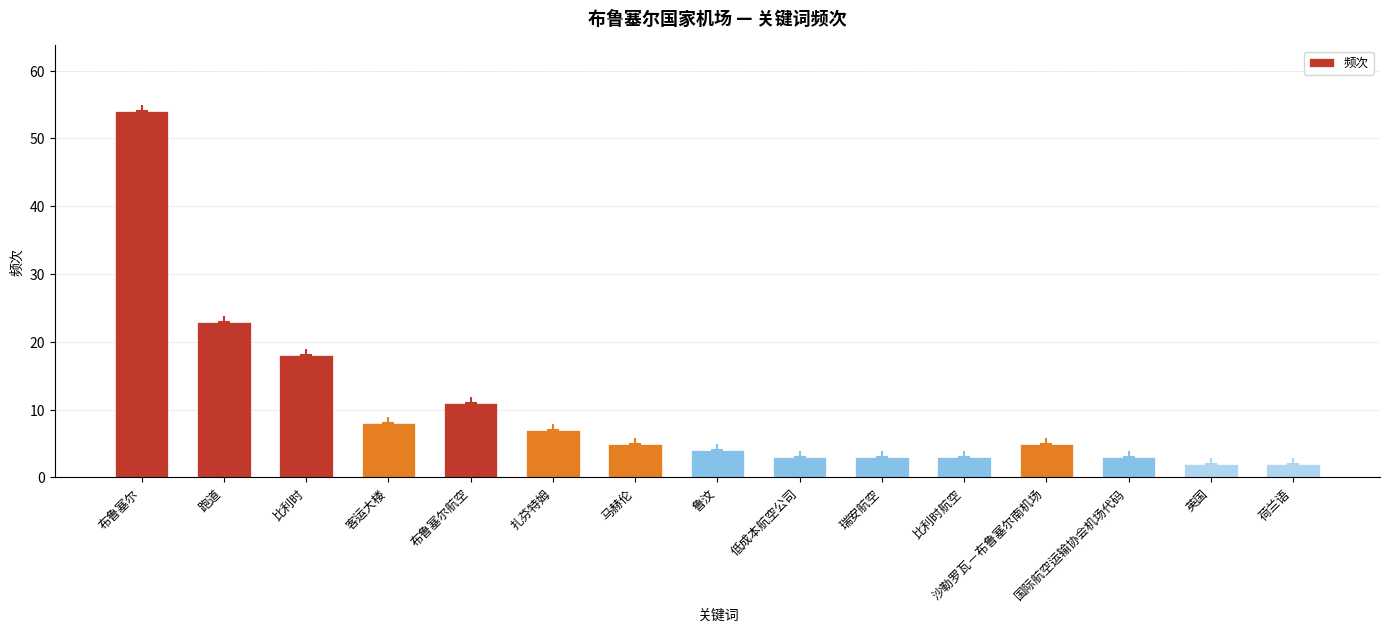

The value at 比利时 is 18. True or false?

True